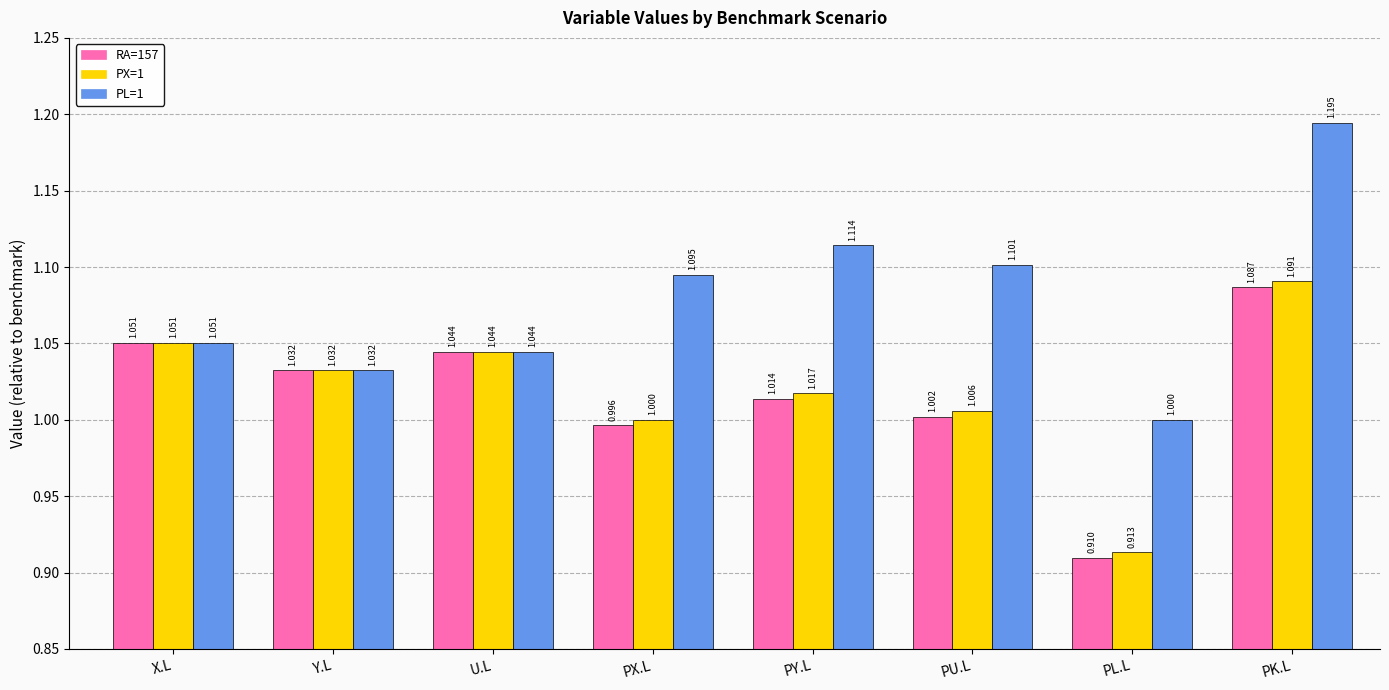

Where does the RA=157 series first go above 1?

X.L